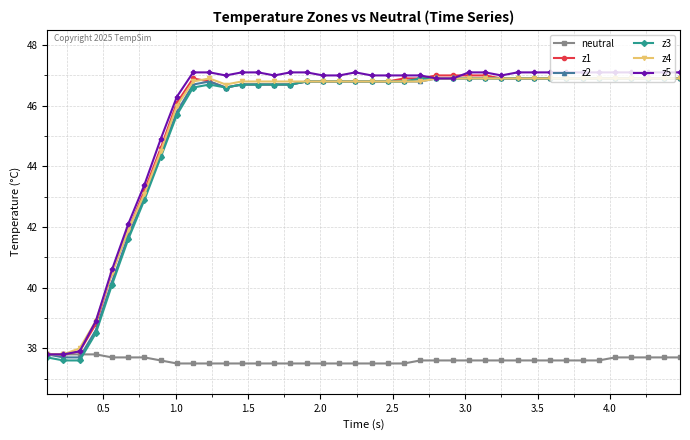

What is the value of the z3 point at the 14th from the left?

46.7